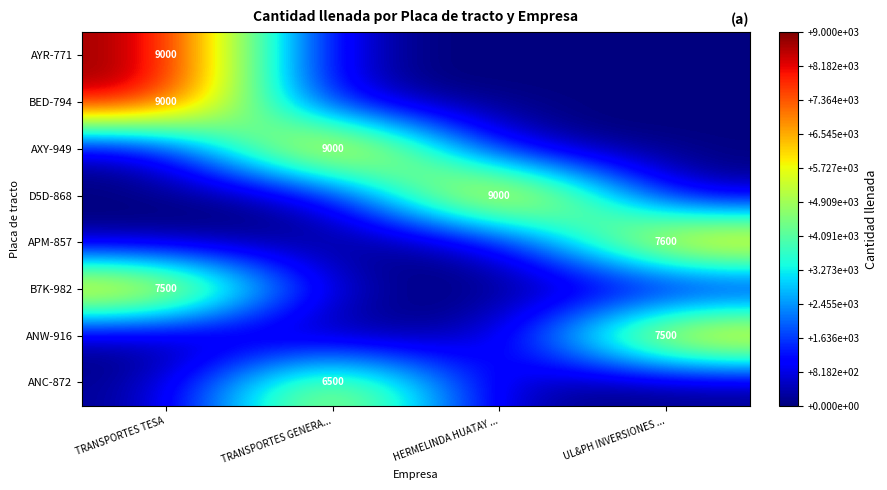

Is it true that ANW-916 equals 7500 at UL&PH INVERSIONES ...?

True